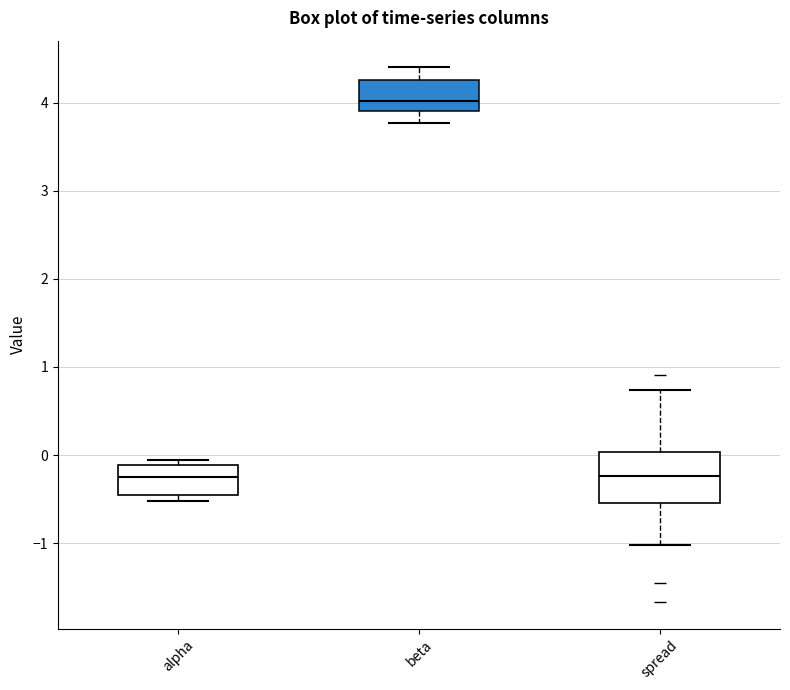

Which box is the tallest, from its lower edge to its upper edge?

spread